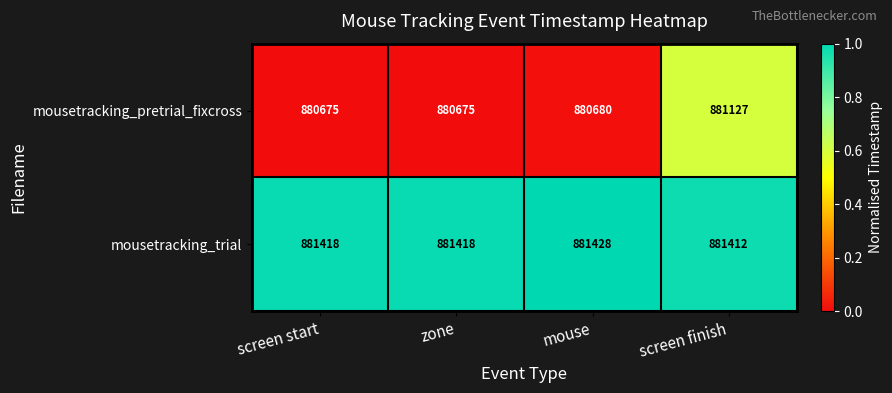

Is the value of mousetracking_pretrial_fixcross at screen start greater than the value of mousetracking_trial at screen finish?

No